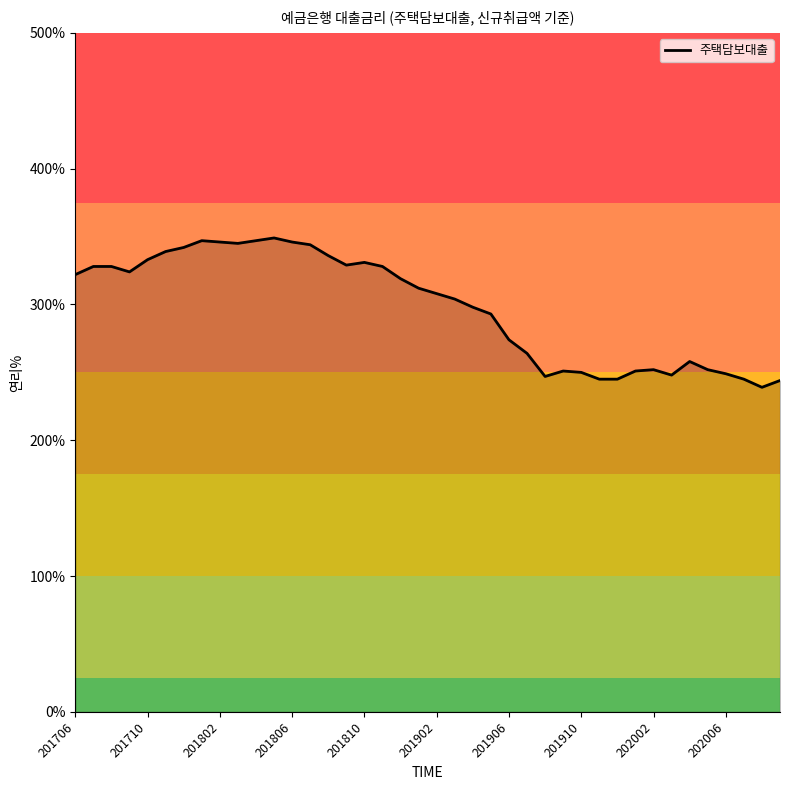

Which category has the highest value across all series?

201805